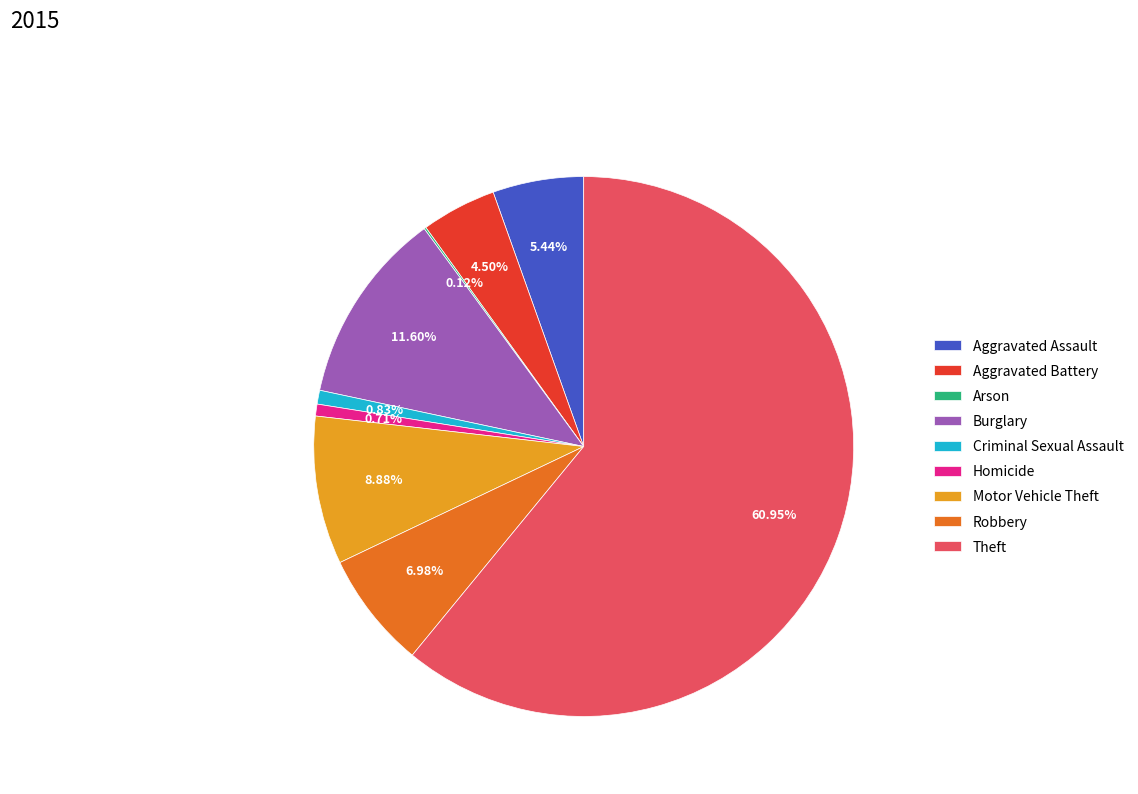

What is the largest slice in the pie chart?

Theft